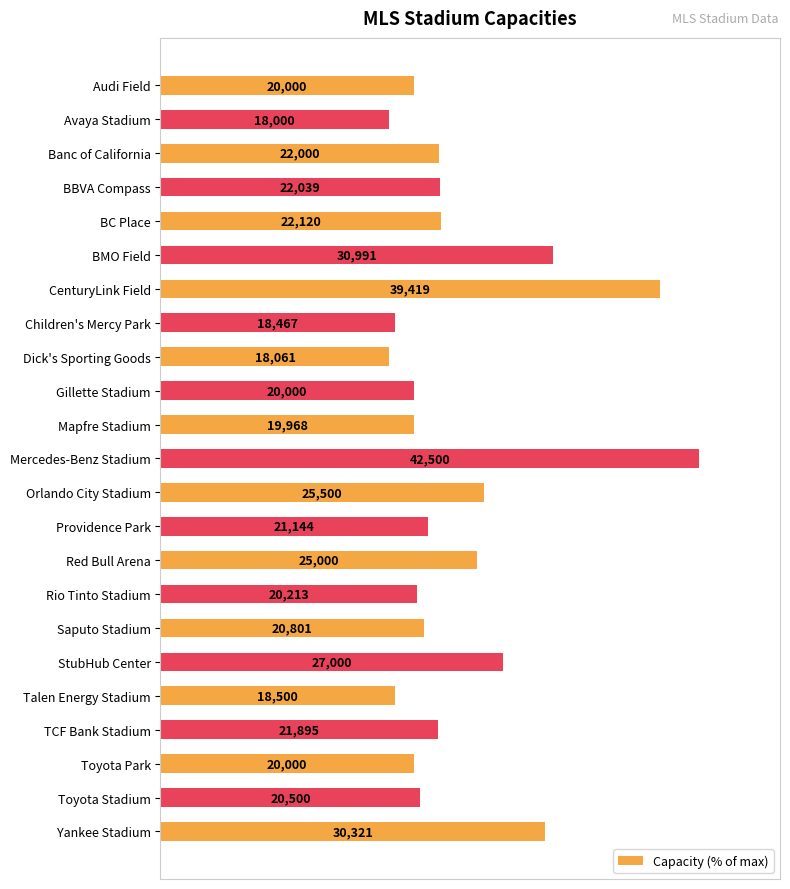

How many bars are there in total?

23